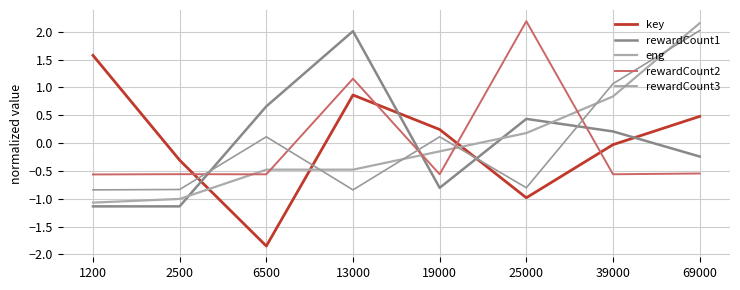

Does the chart display data point markers on the line(s)?

No